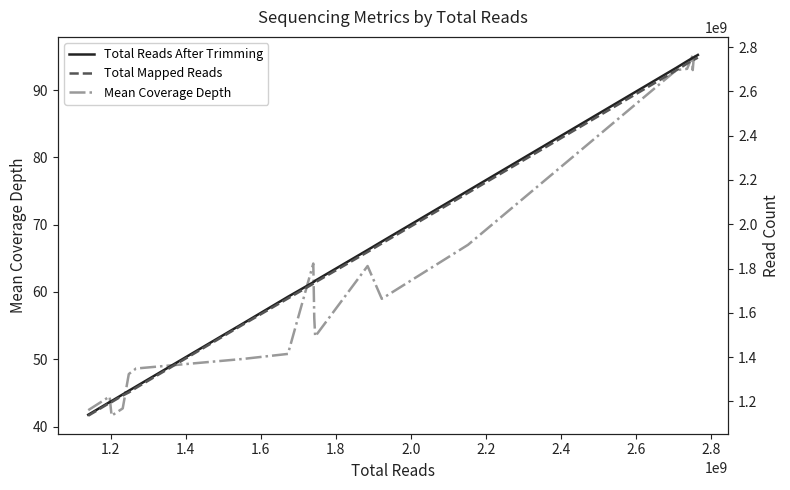

What is the maximum value for Mean Coverage Depth?

95.2